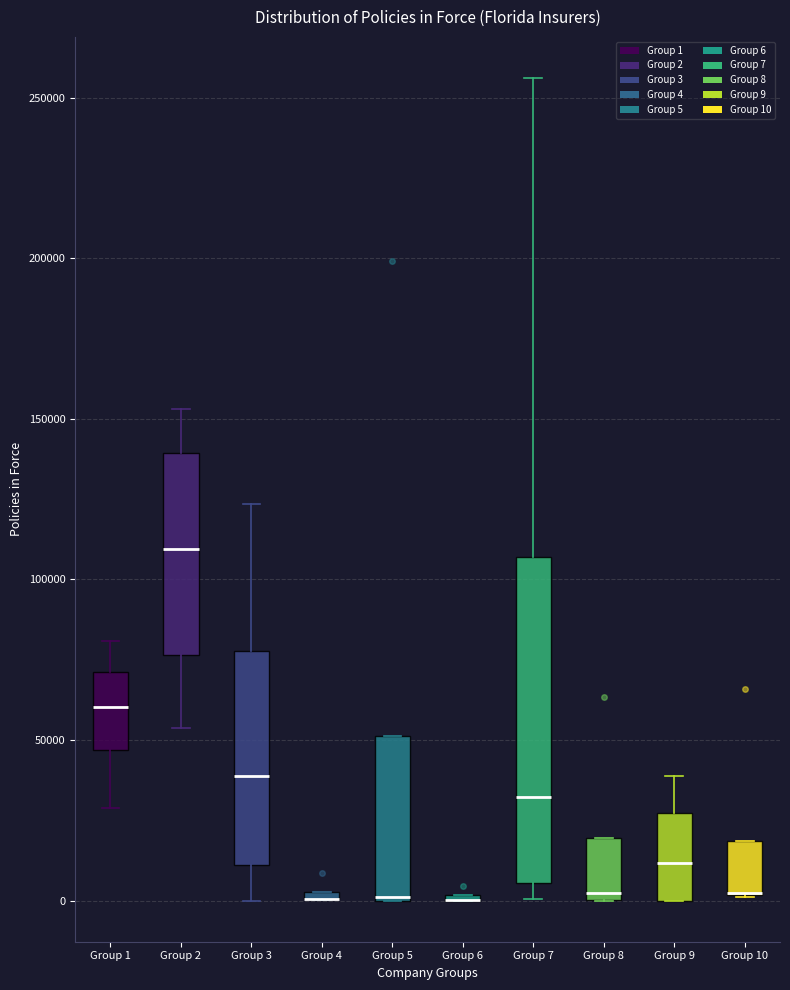

Which box is the tallest, from its lower edge to its upper edge?

Group 7